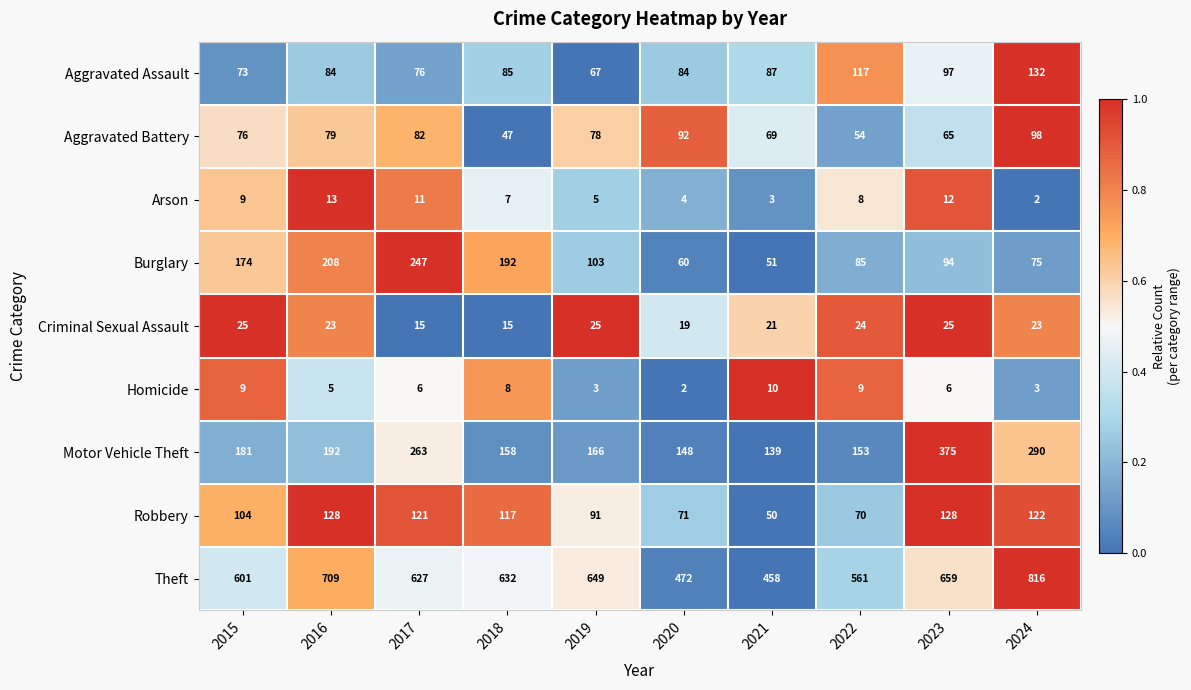

List the series in order of their peak value, highest first.

Theft, Motor Vehicle Theft, Burglary, Aggravated Assault, Robbery, Aggravated Battery, Criminal Sexual Assault, Arson, Homicide